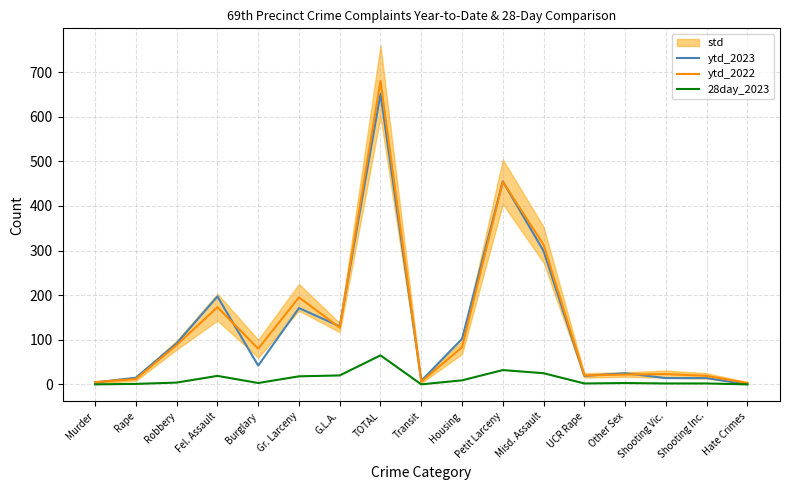

How many lines are shown in the chart?

3